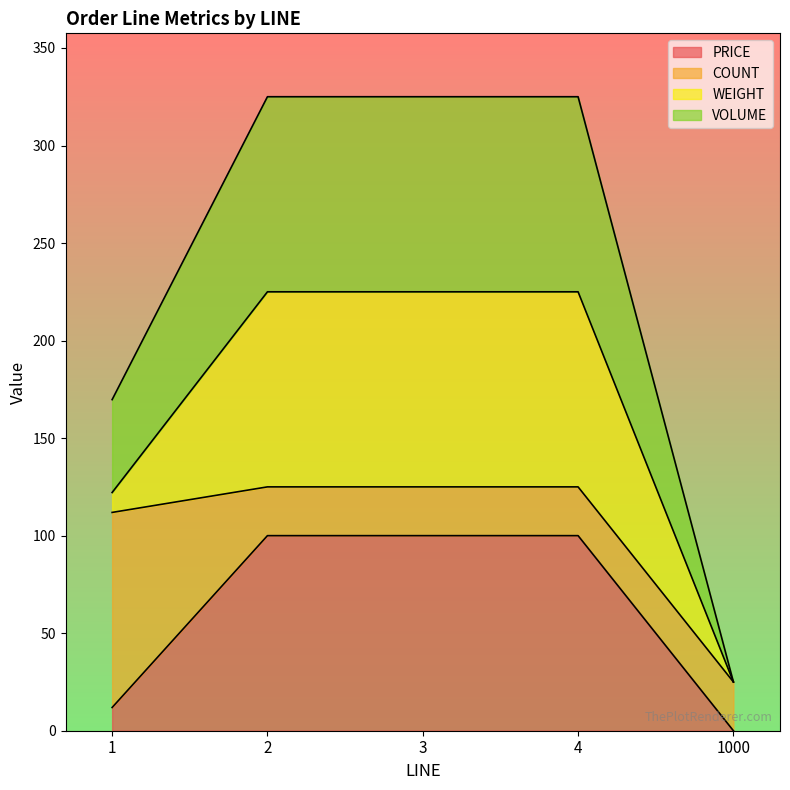

Is it true that VOLUME equals 169.7 at 1?

True